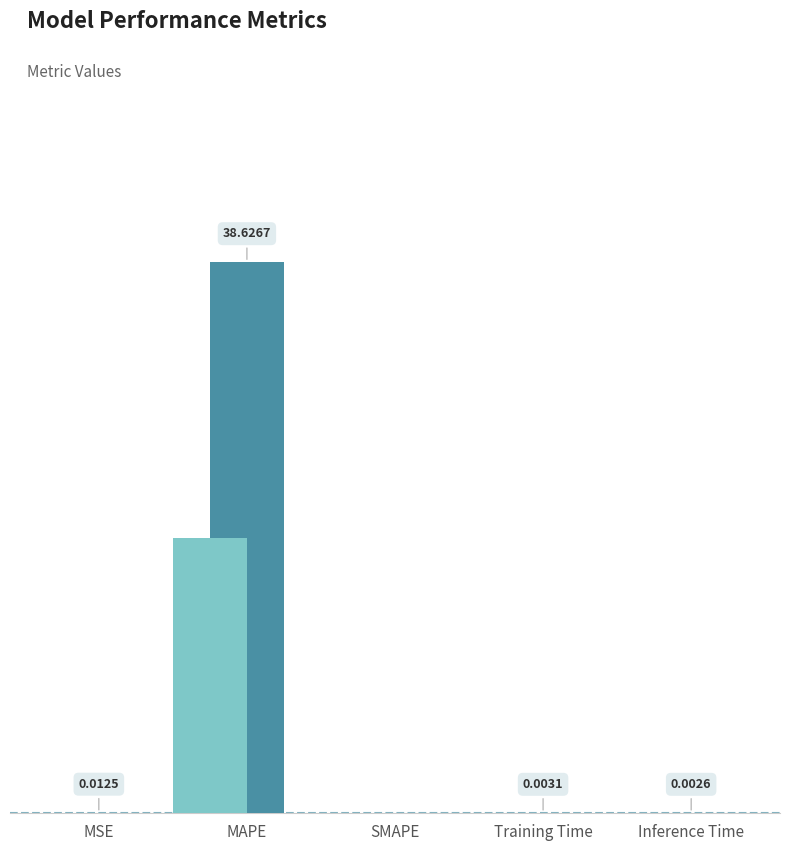

Is it true that the value at MAPE is 26.5?

False